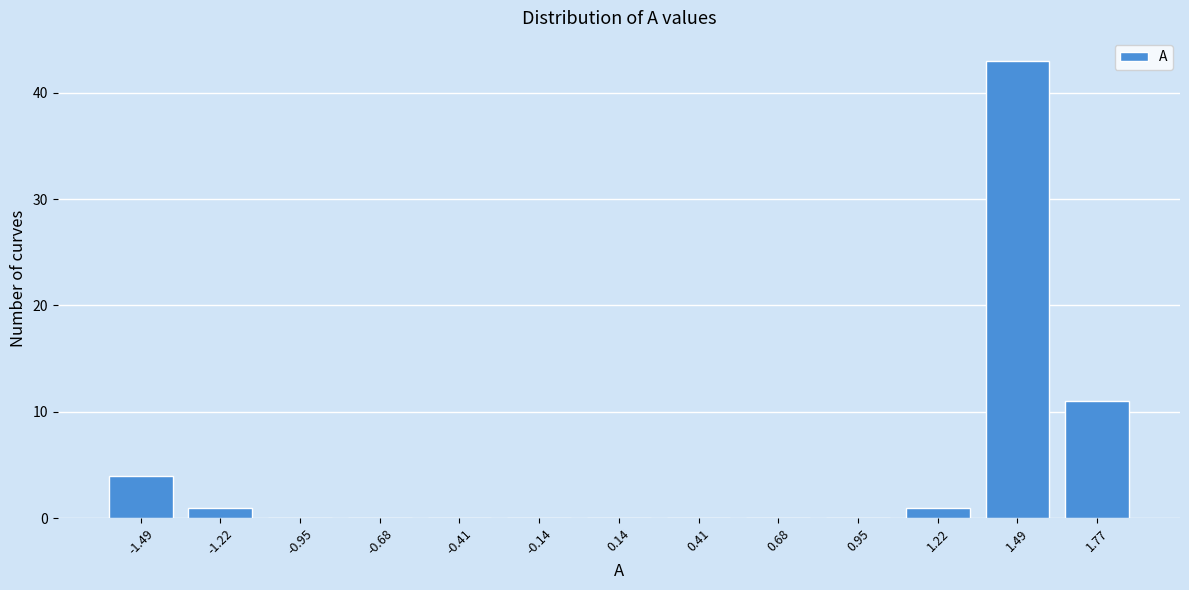

Reading left to right, transcribe all the data shown in this chart.

-1.49=4	-1.22=1	-0.95=0	-0.68=0	-0.41=0	-0.14=0	0.14=0	0.41=0	0.68=0	0.95=0	1.22=1	1.49=43	1.77=11